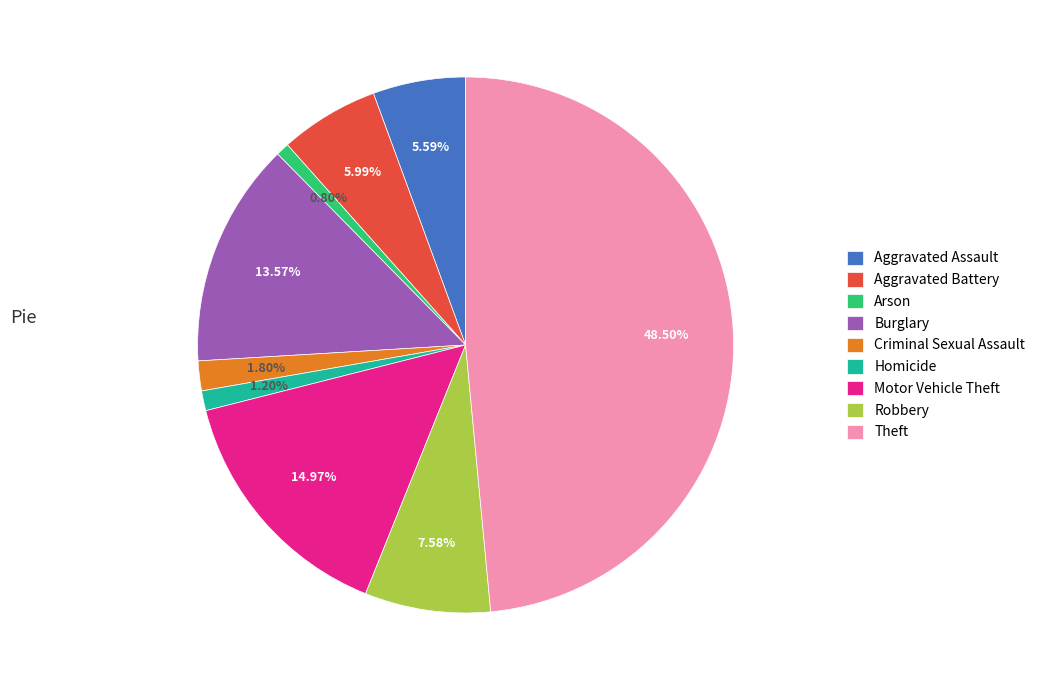

Combined, do Robbery and Criminal Sexual Assault account for over 50%?

No